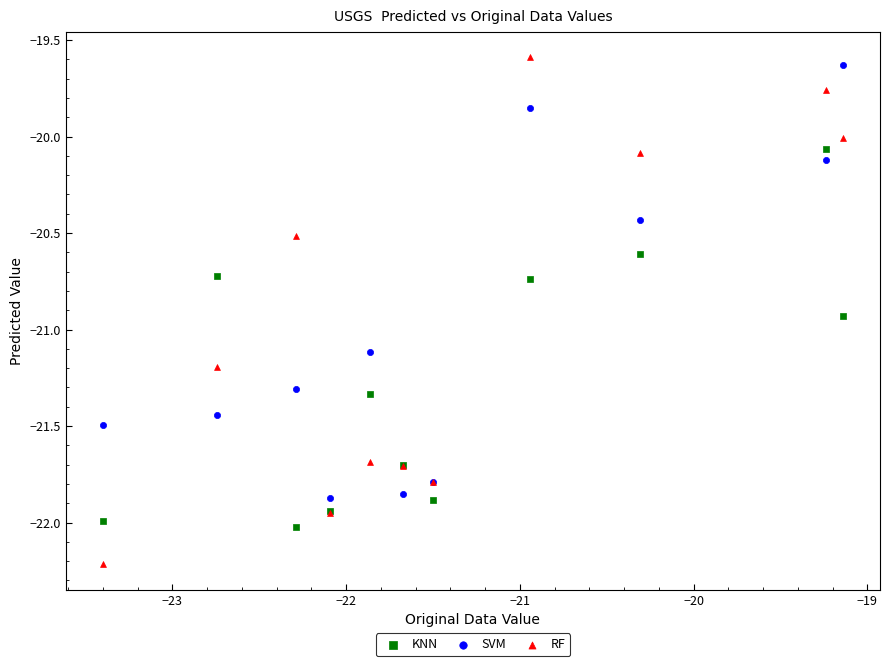

What are all the series names shown in the legend?

KNN, SVM, RF